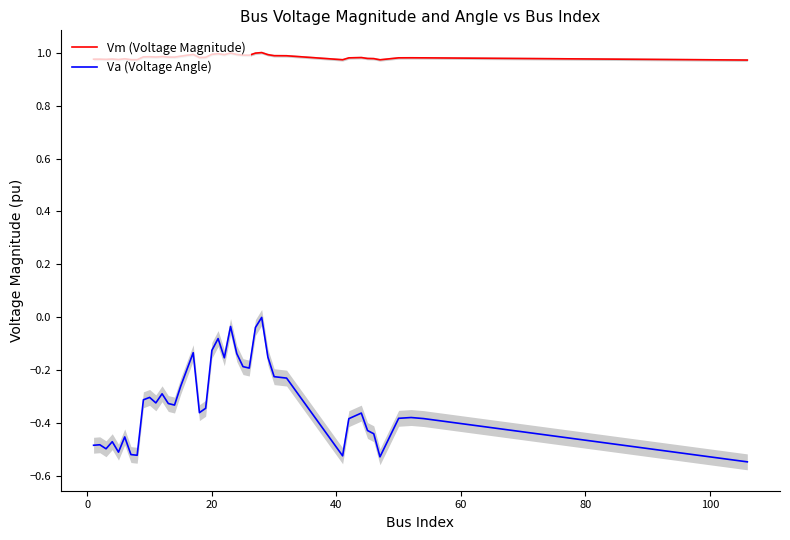

Which has a higher value, 8 or 40?

8